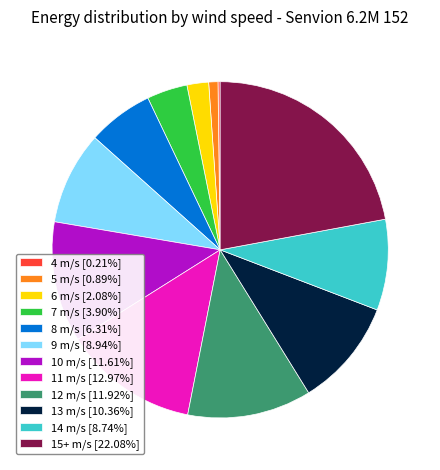

Is the sum of 15+ m/s [22.08%] and 8 m/s [6.31%] greater than half?

No